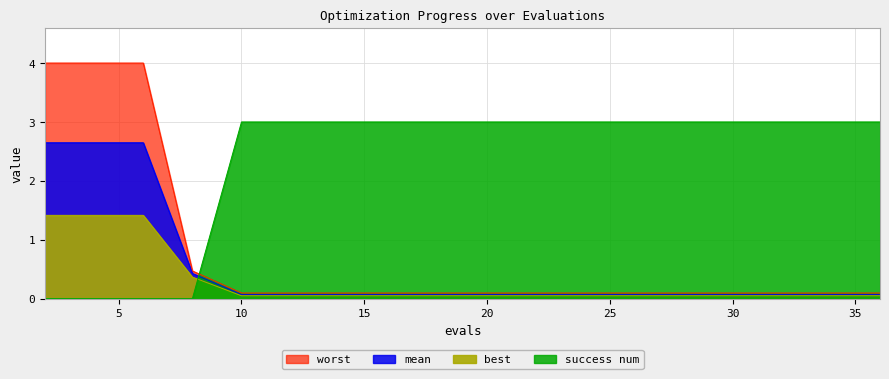

Is the value of best at 21 greater than the value of mean at 10?

No